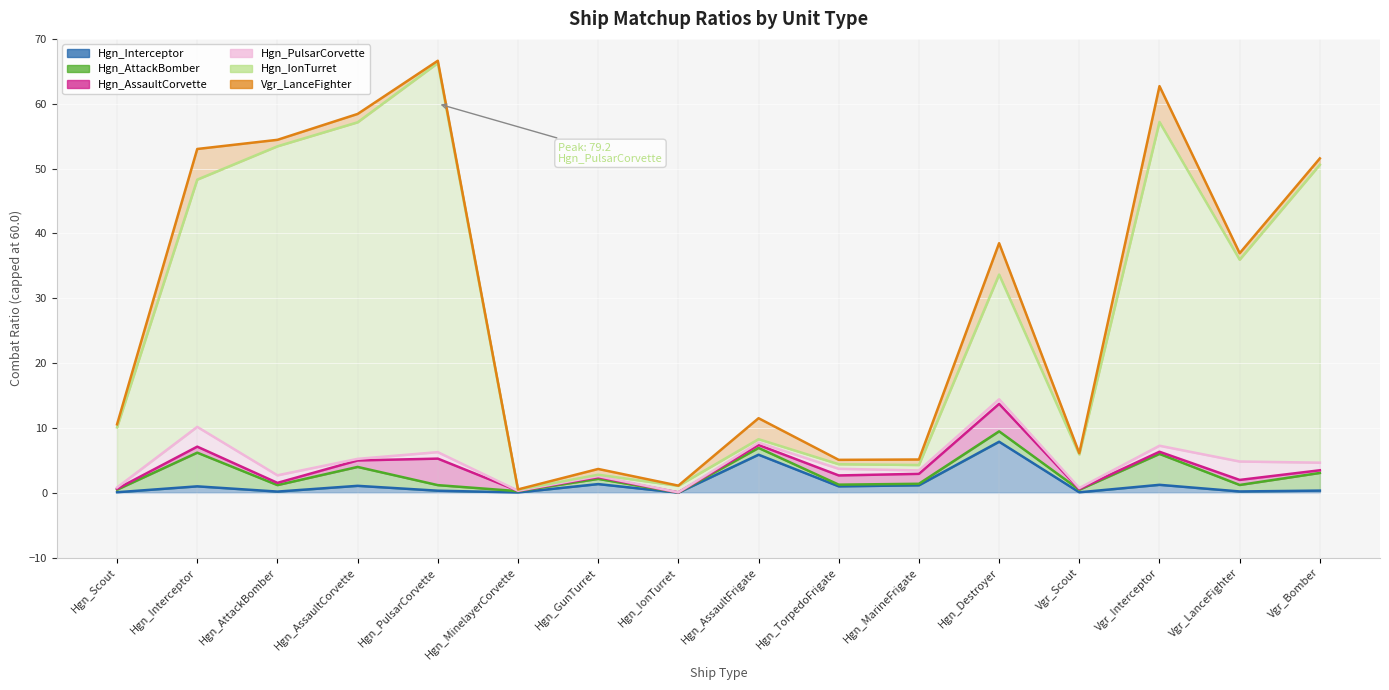

What is the approximate value of Hgn_Interceptor at Hgn_Destroyer?

7.9